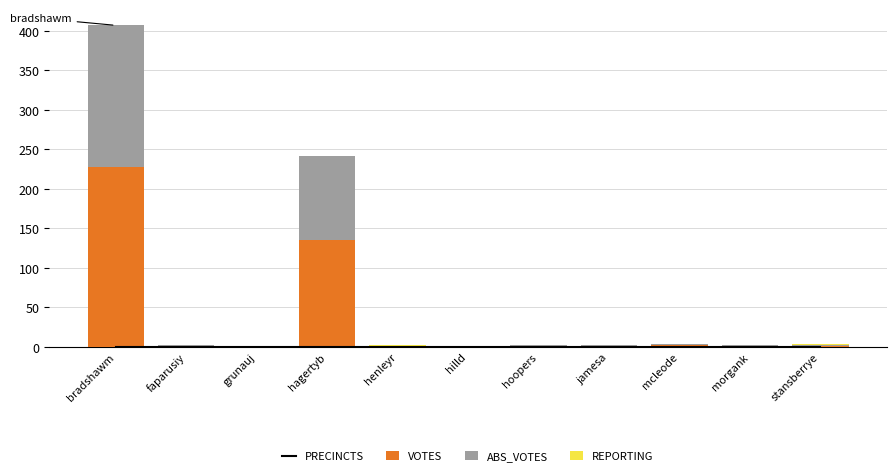

Is it true that PRECINCTS equals 0.2 at grunauj?

False